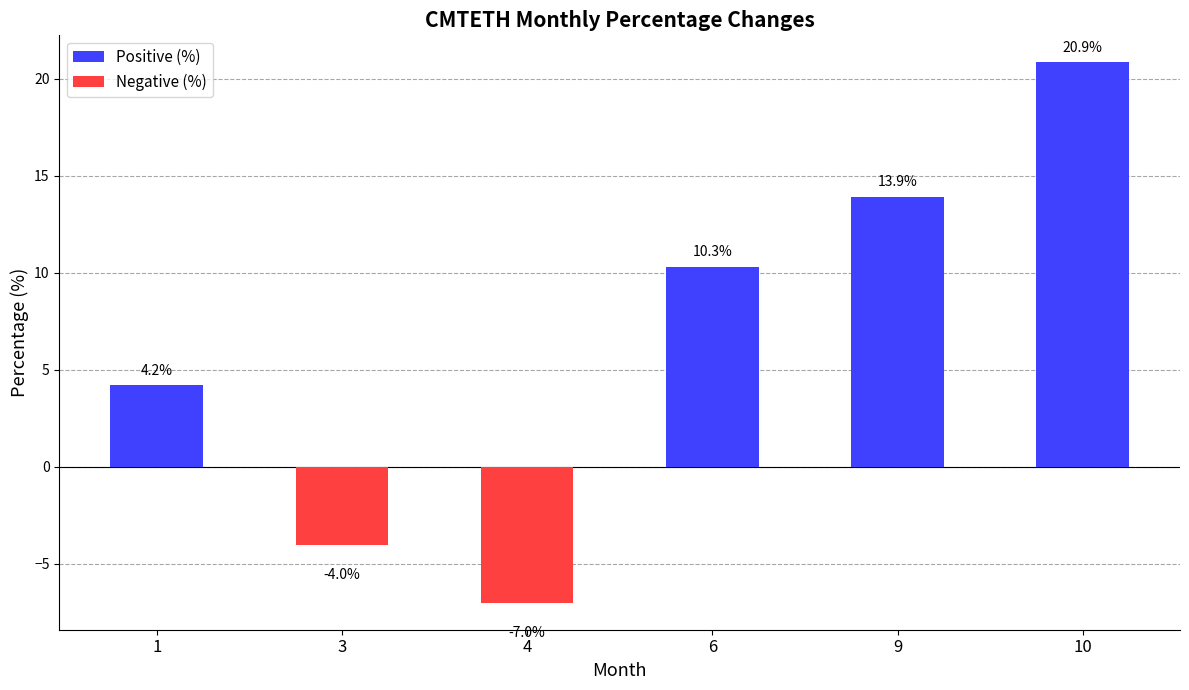

Where is the data nearest to the value 6?

1